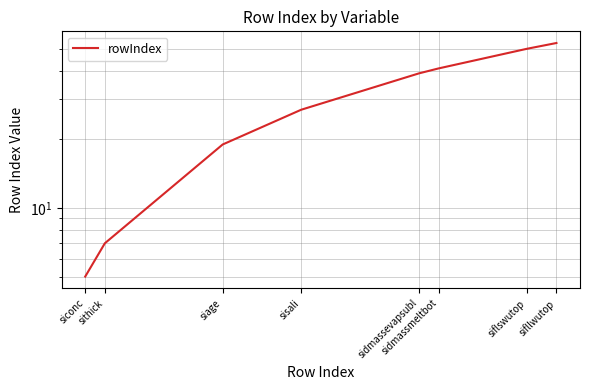

Between siconc and sifllwutop, which is larger?

sifllwutop